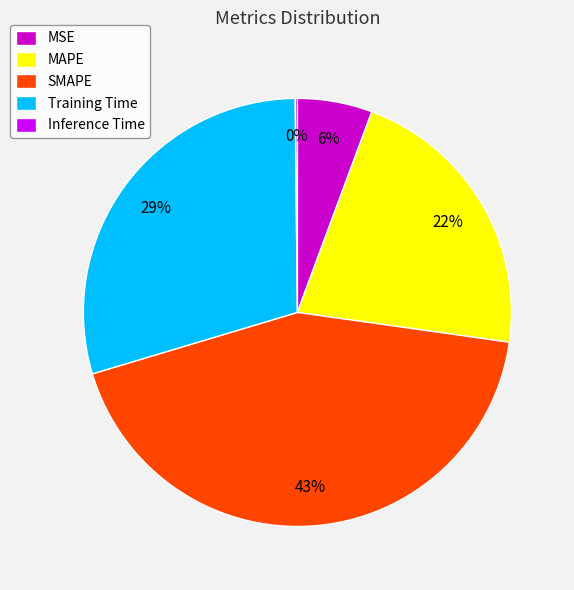

To the nearest percent, what is the difference between the largest and smallest slice percentages?

43%